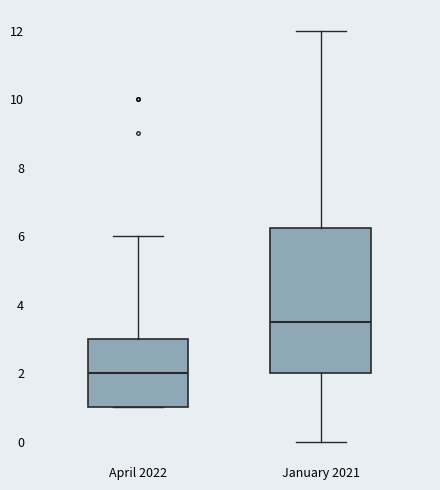

Reading left to right, transcribe this box plot: for each box, give where its median line is, the range the box spans, and where its two whiskers end, as read against the y-axis. The values are not printed on the chart, so give them approximately, as read against the axis.

April 2022: median 2.0, box 1.0 to 3.0, whiskers 1.0 to 6.0
January 2021: median 3.6, box 2.0 to 6.2, whiskers 0.0 to 12.0